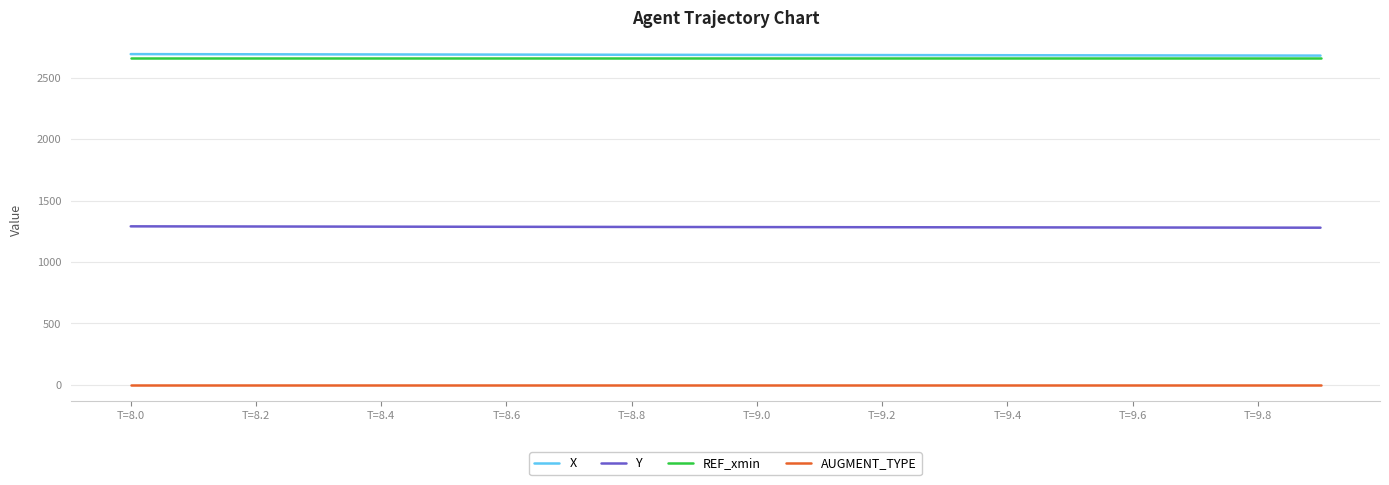

True or false: AUGMENT_TYPE and REF_xmin cross at least once.

False